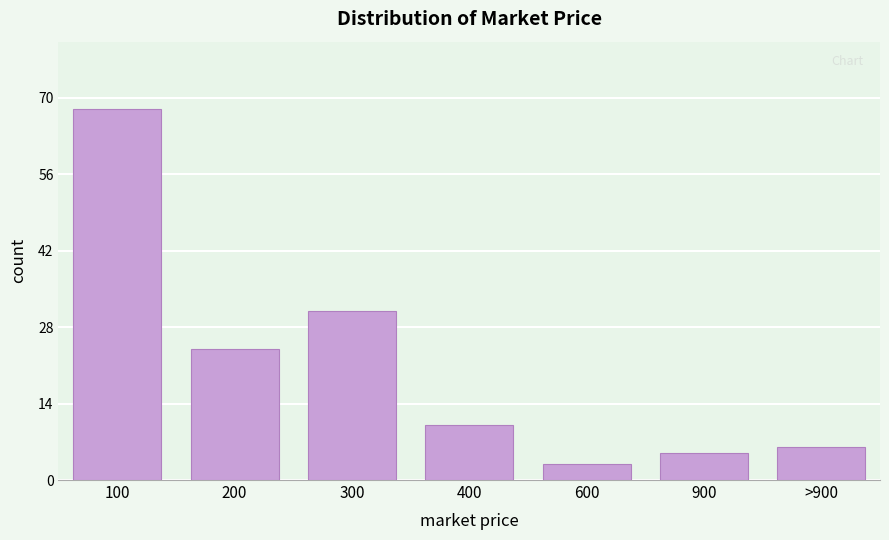

Reading right to left, list all the values displayed in this chart.

6	5	3	10	31	24	68